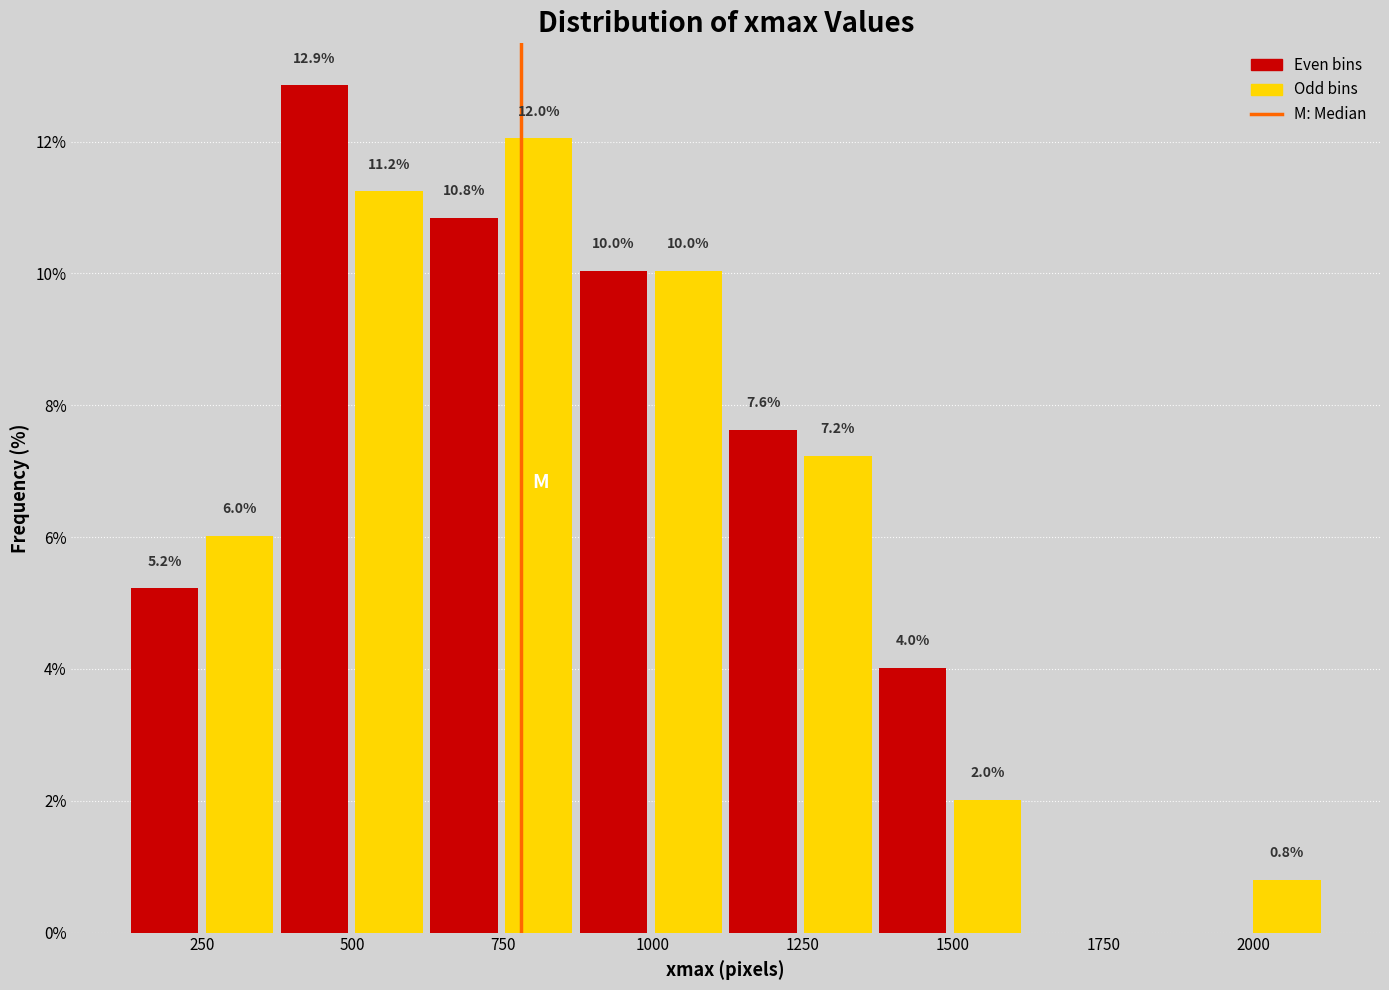

Around what value on the x-axis is the tallest bar? Give the approximate position of its centre, as read against the axis.

450